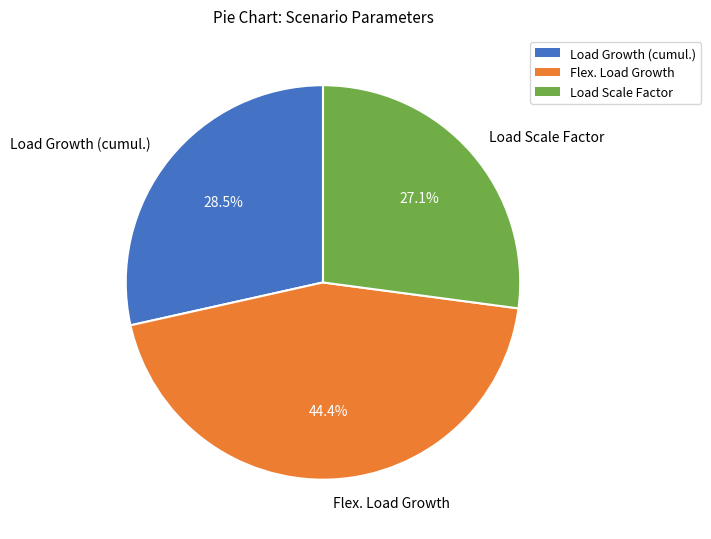

Approximately how many times larger is the value at Load Growth (cumul.) compared to Flex. Load Growth?

0.6